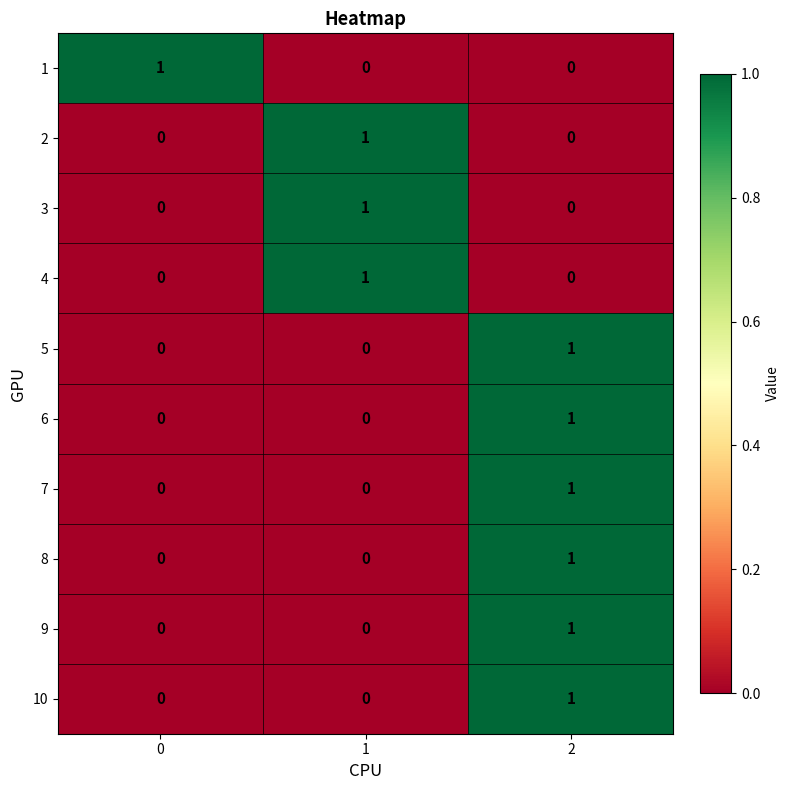

The value of 10 at 0 is 0. True or false?

True